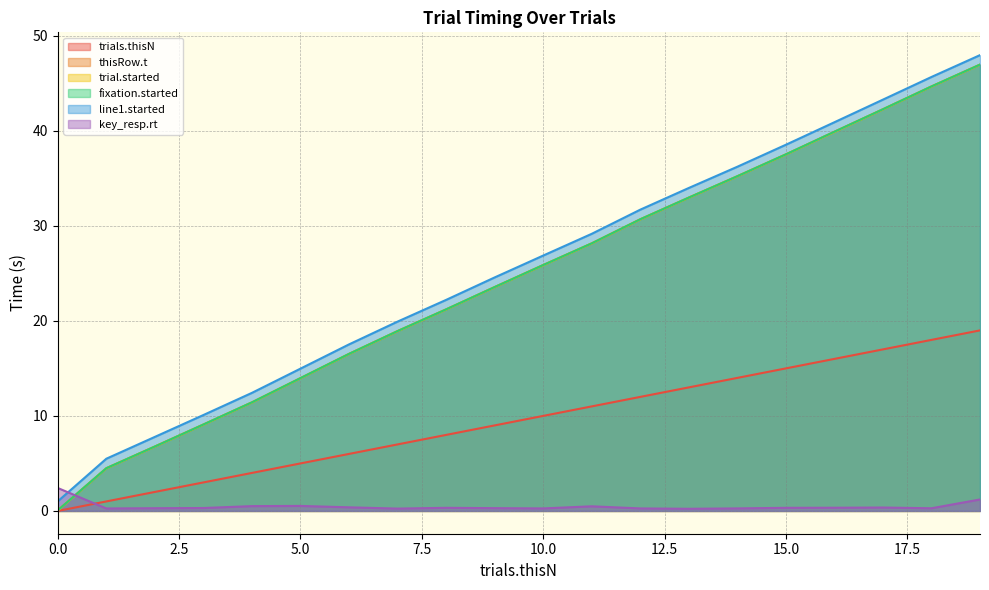

How many lines are shown in the chart?

6